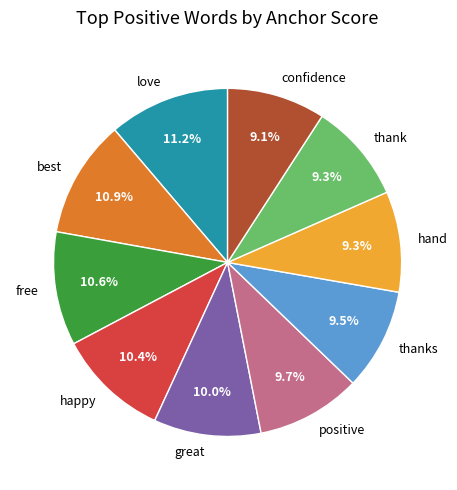

Does any single category account for the majority?

No